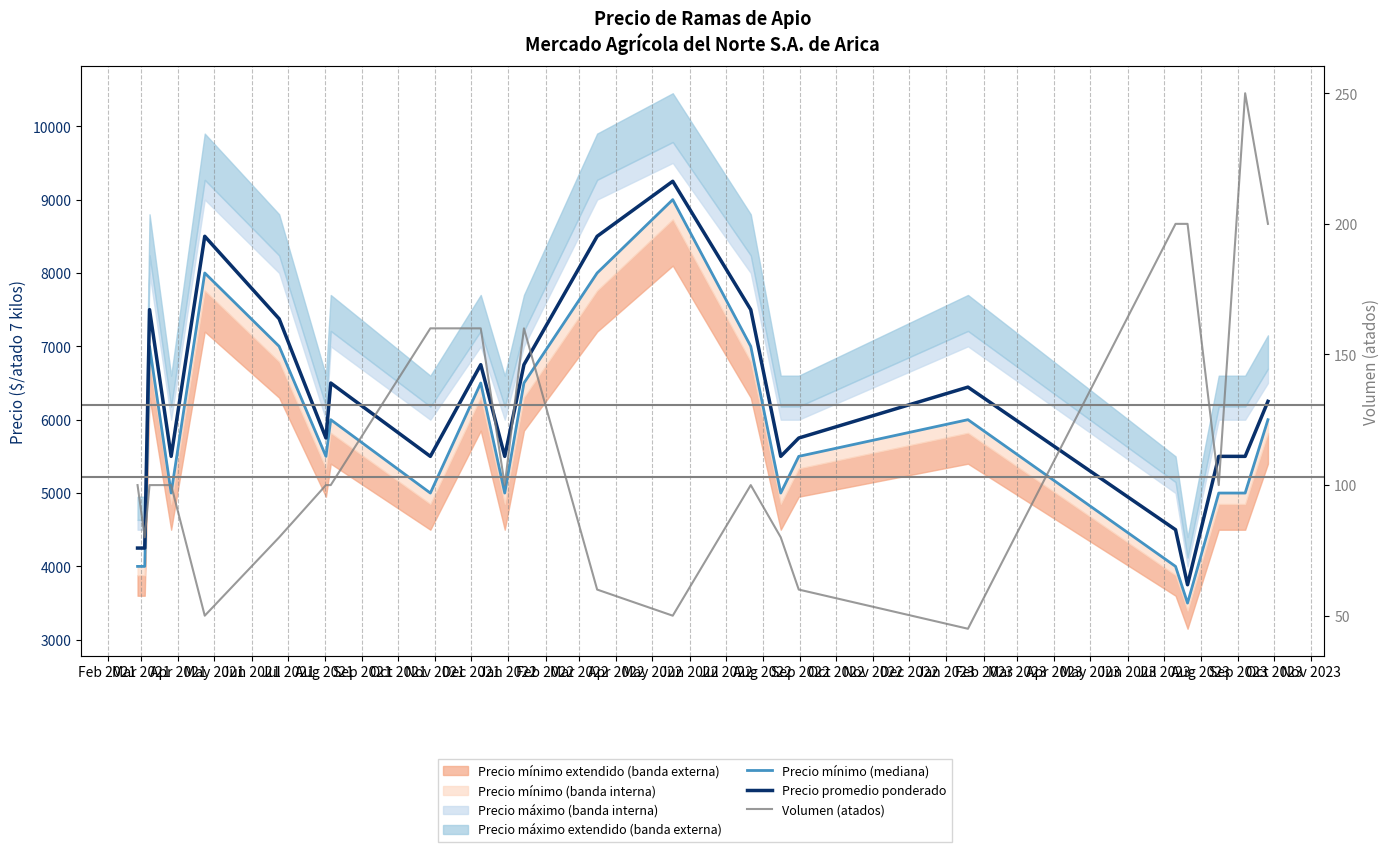

Is it true that Volumen (atados) equals 160 at Jan 2022?

True